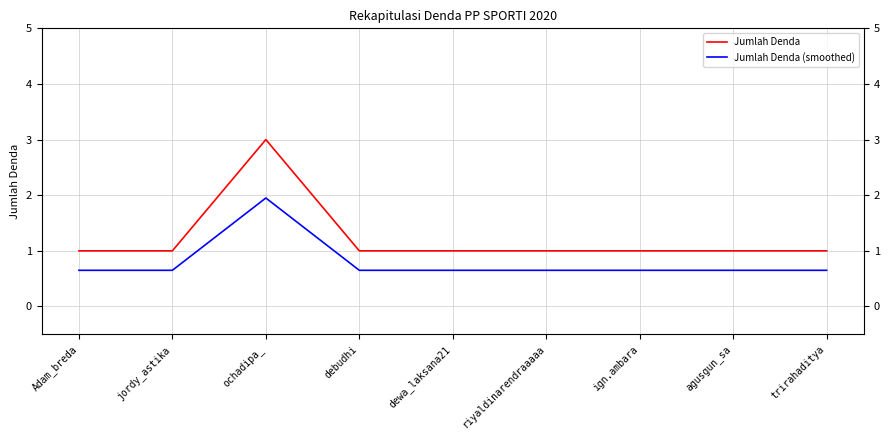

The value of Jumlah Denda at agusgun_sa is 1.7. True or false?

False